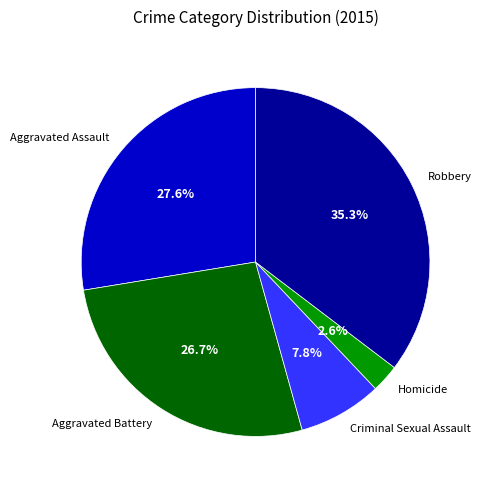

Between Aggravated Assault and Aggravated Battery, which is larger?

Aggravated Assault